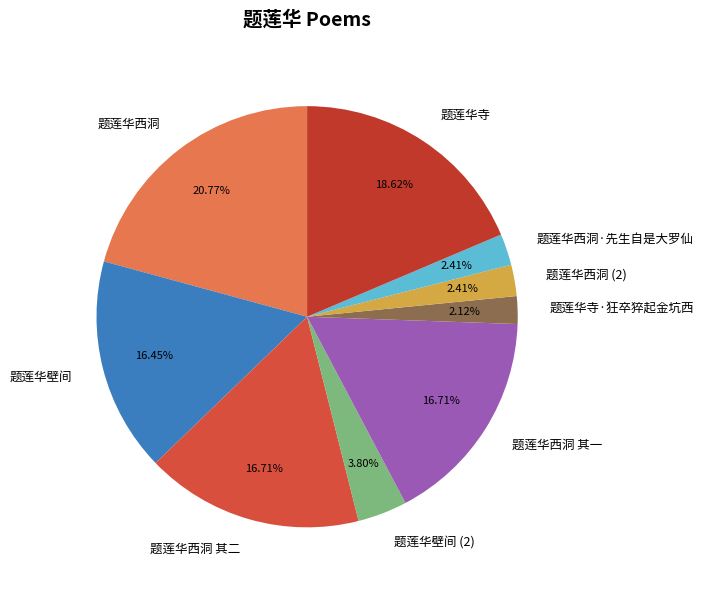

Does any single category account for the majority?

No